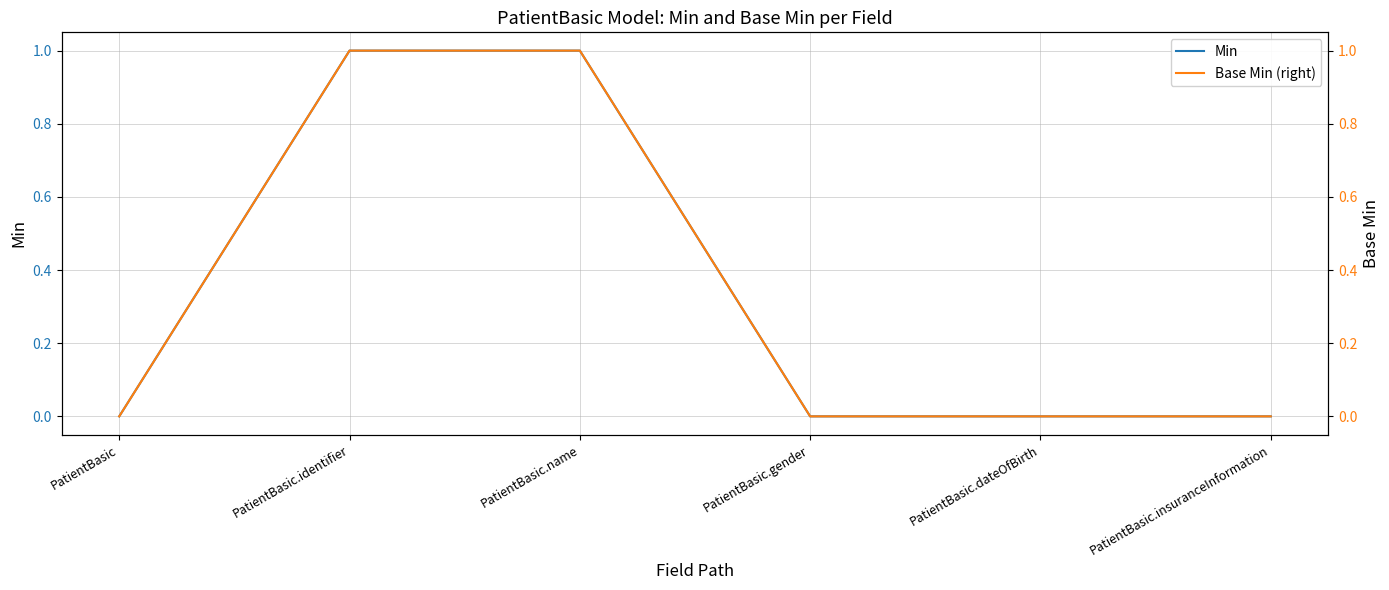

Which has a higher value, PatientBasic or PatientBasic.identifier?

PatientBasic.identifier